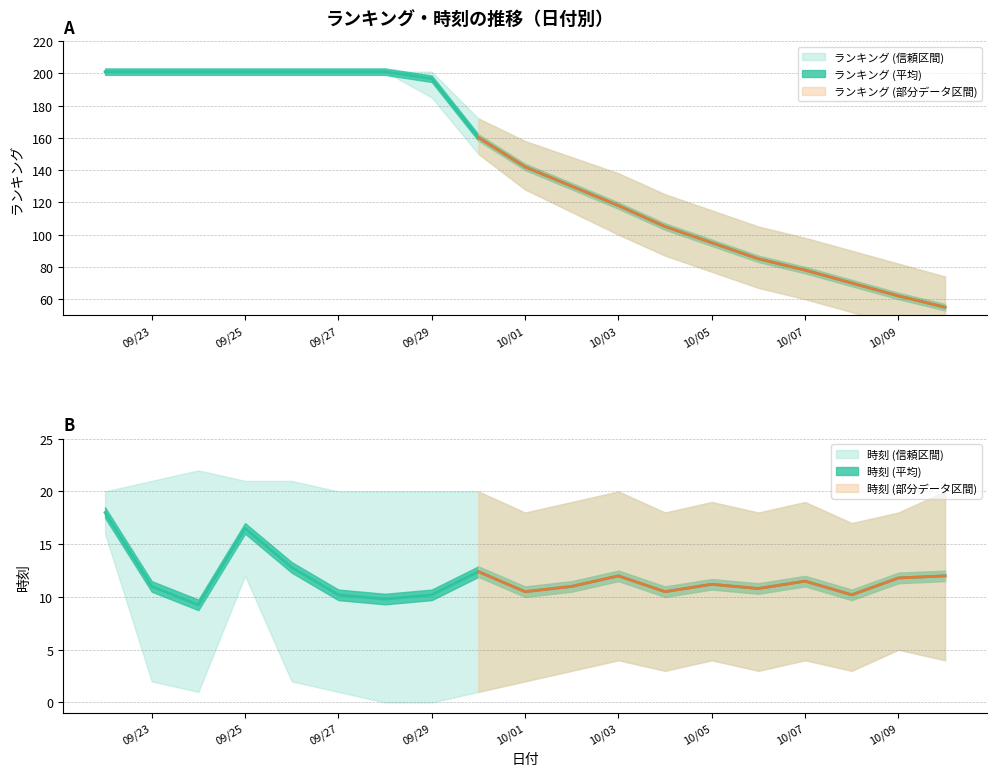

True or false: ランキング (下限) and ランキング (上限) intersect in this chart.

False